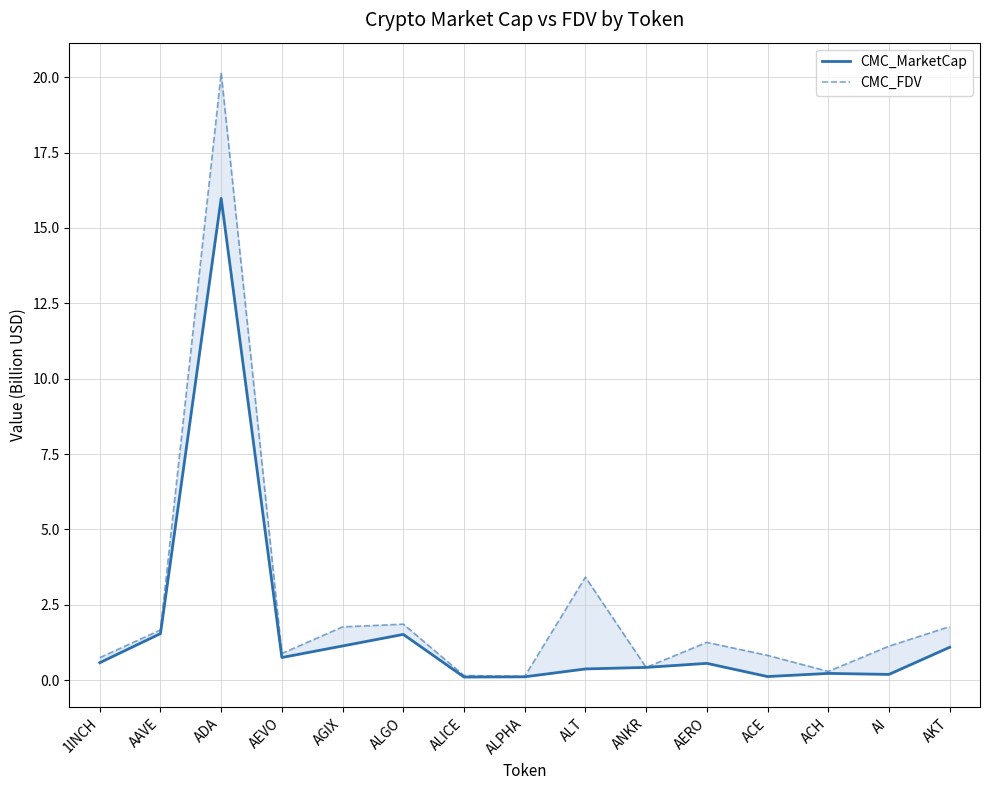

True or false: CMC_MarketCap and CMC_FDV cross at least once.

False